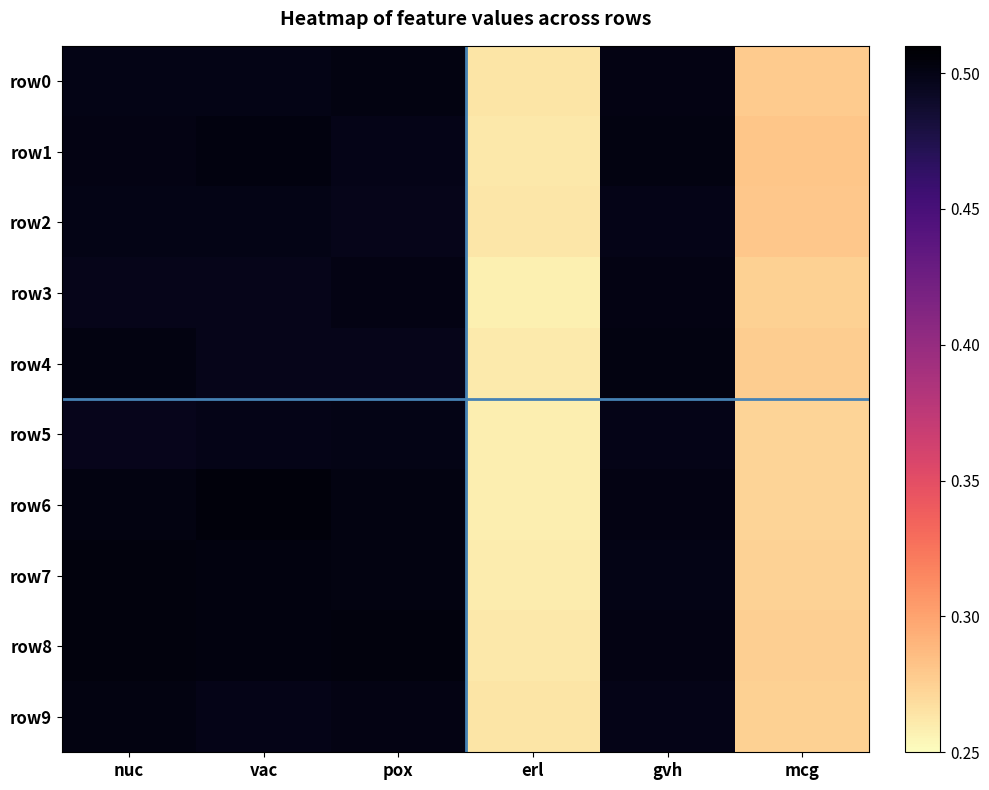

At how many categories does at least one series exceed 0?

6